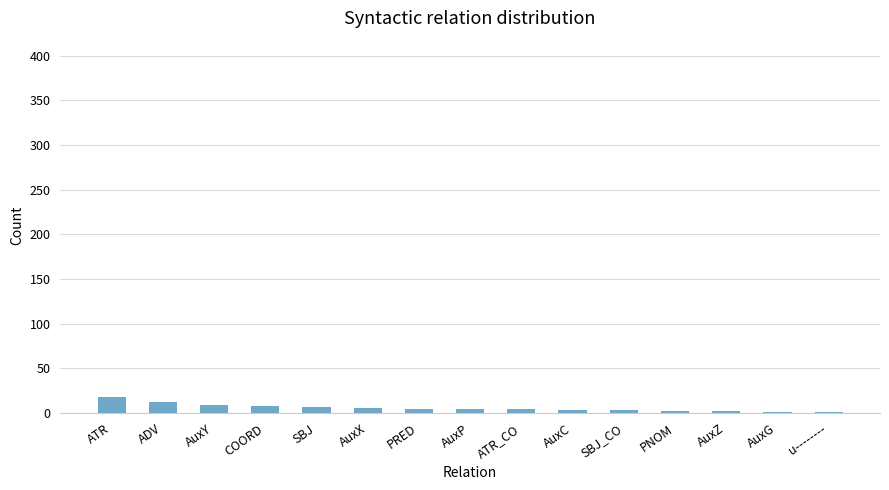

Which category has the highest value across all series?

ATR